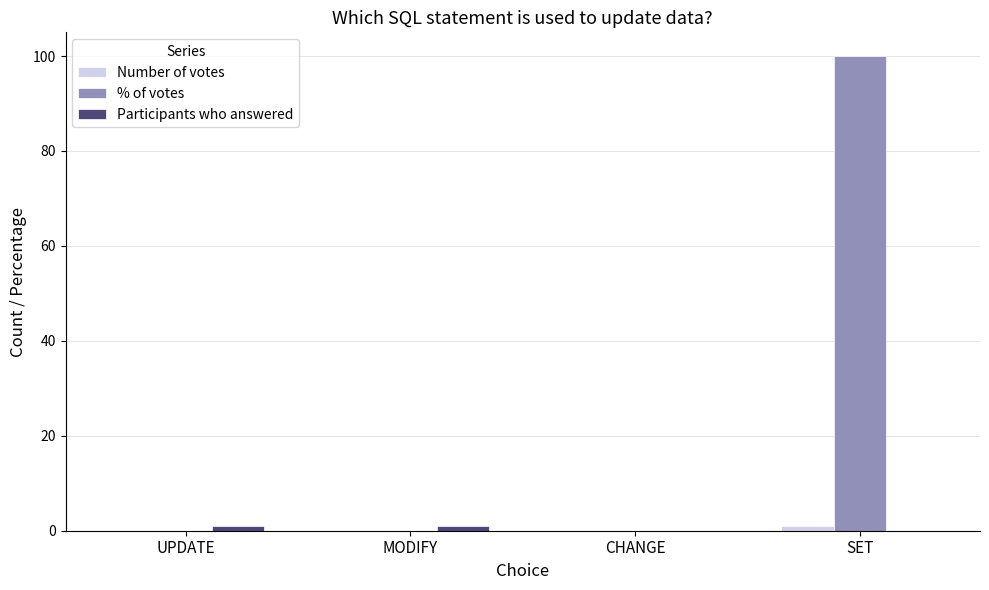

True or false: % of votes has a value of 100 at SET.

True